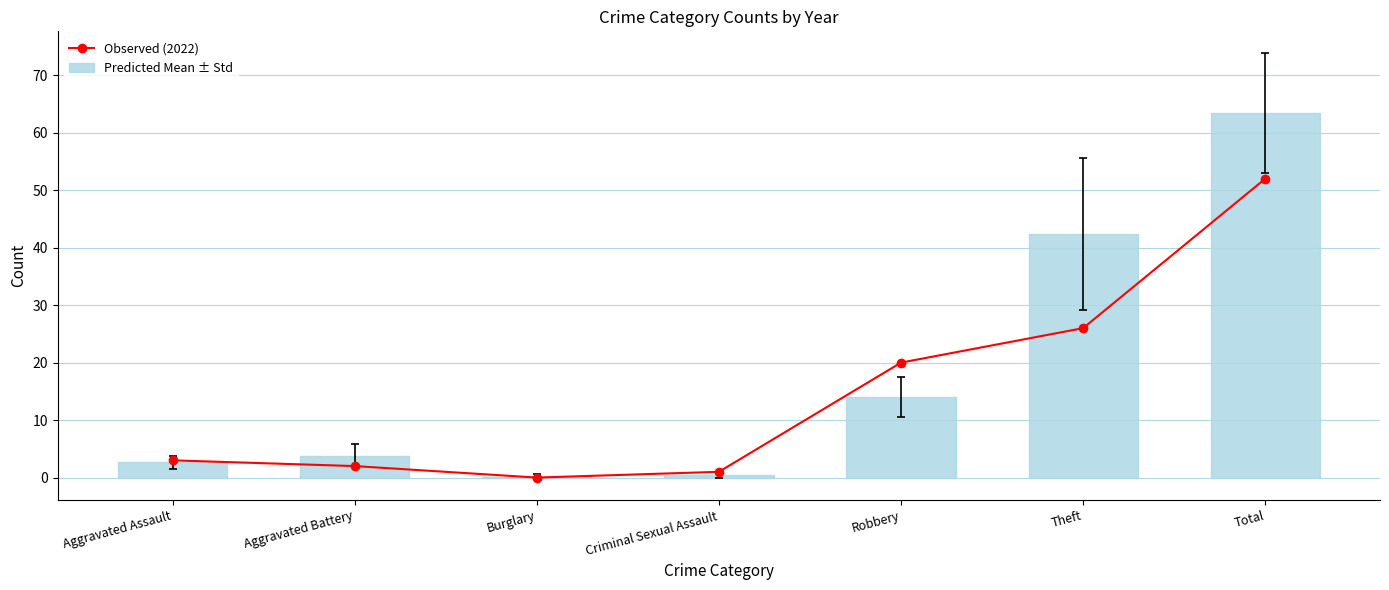

What are all the series names shown in the legend?

Observed (2022), Predicted Mean ± Std